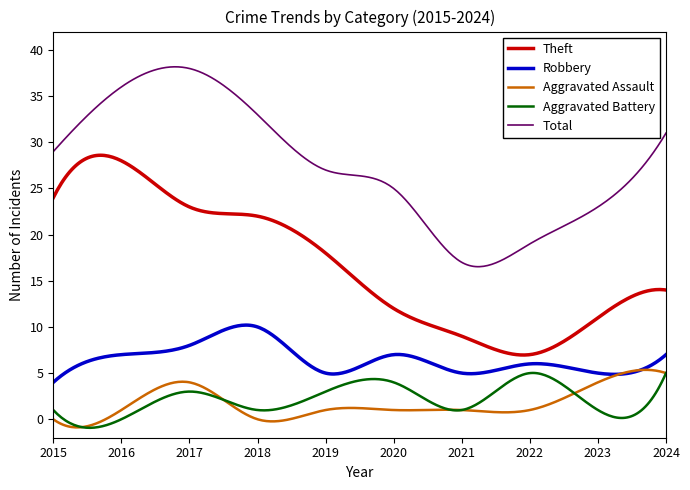

What is the greatest value displayed?

38.2